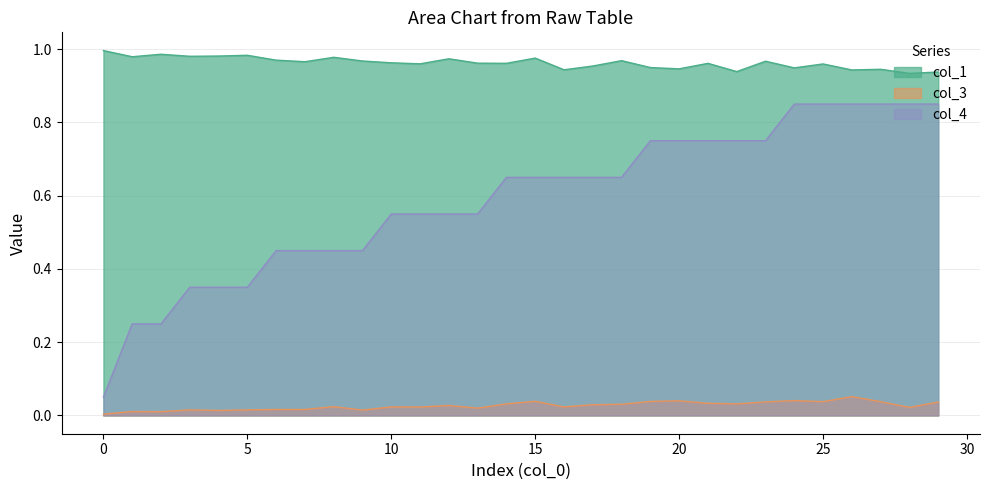

How many interior local peaks does the col_3 series have?

9